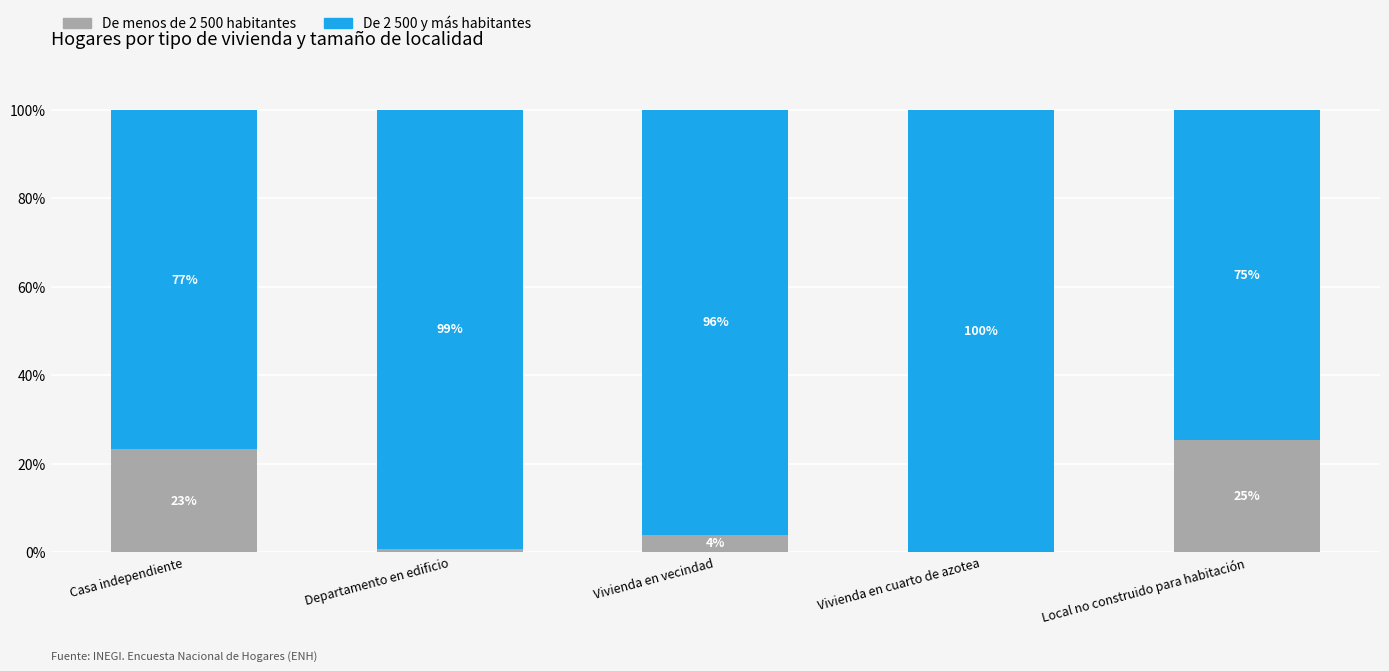

What are all the series names shown in the legend?

De menos de 2 500 habitantes, De 2 500 y más habitantes